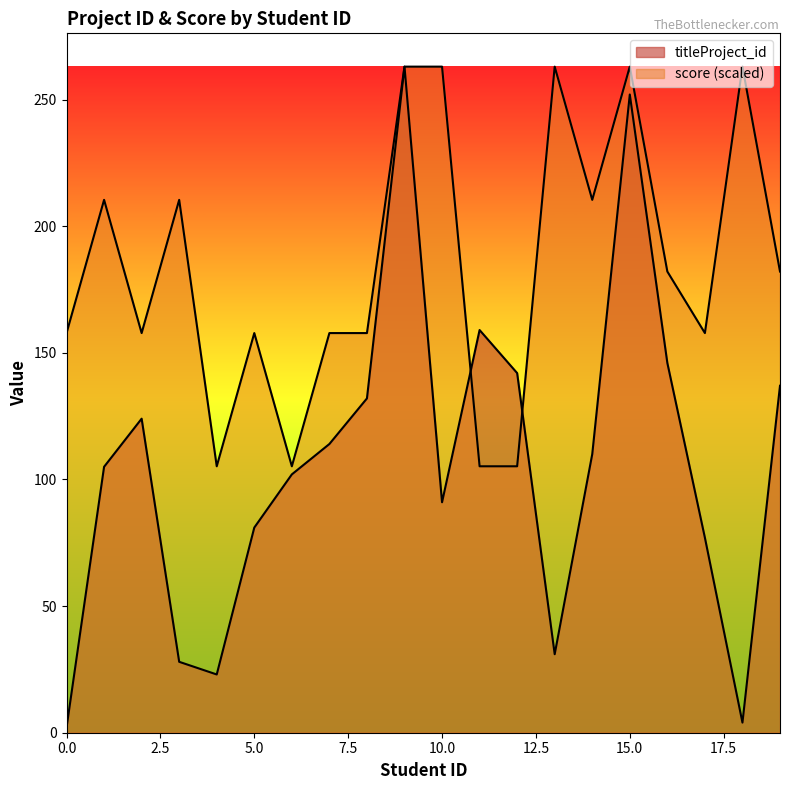

What are all the series names shown in the legend?

titleProject_id, score